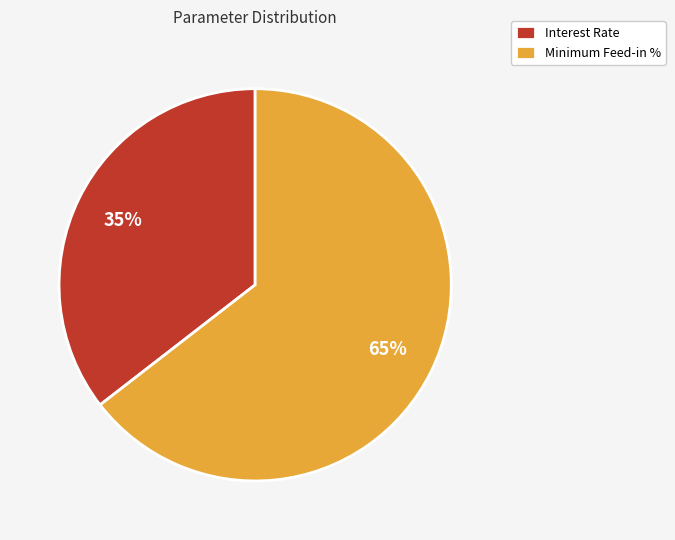

Which has a higher value, Minimum Feed-in % or Interest Rate?

Minimum Feed-in %